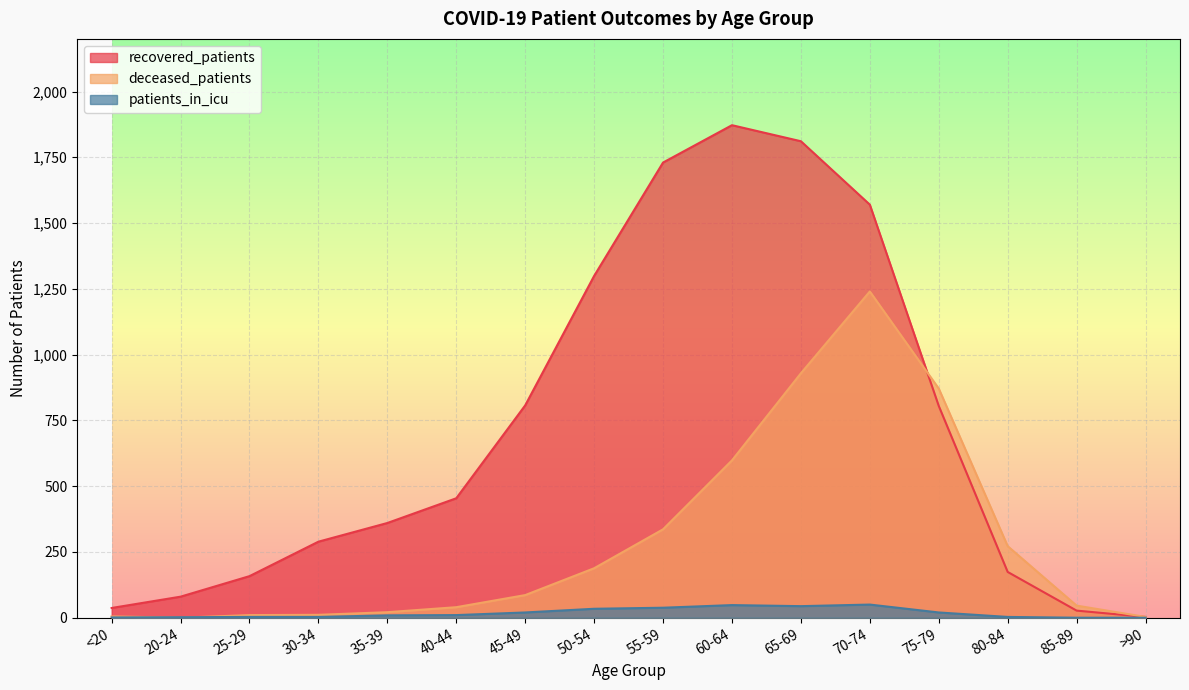

How many values in deceased_patients are above zero?

15